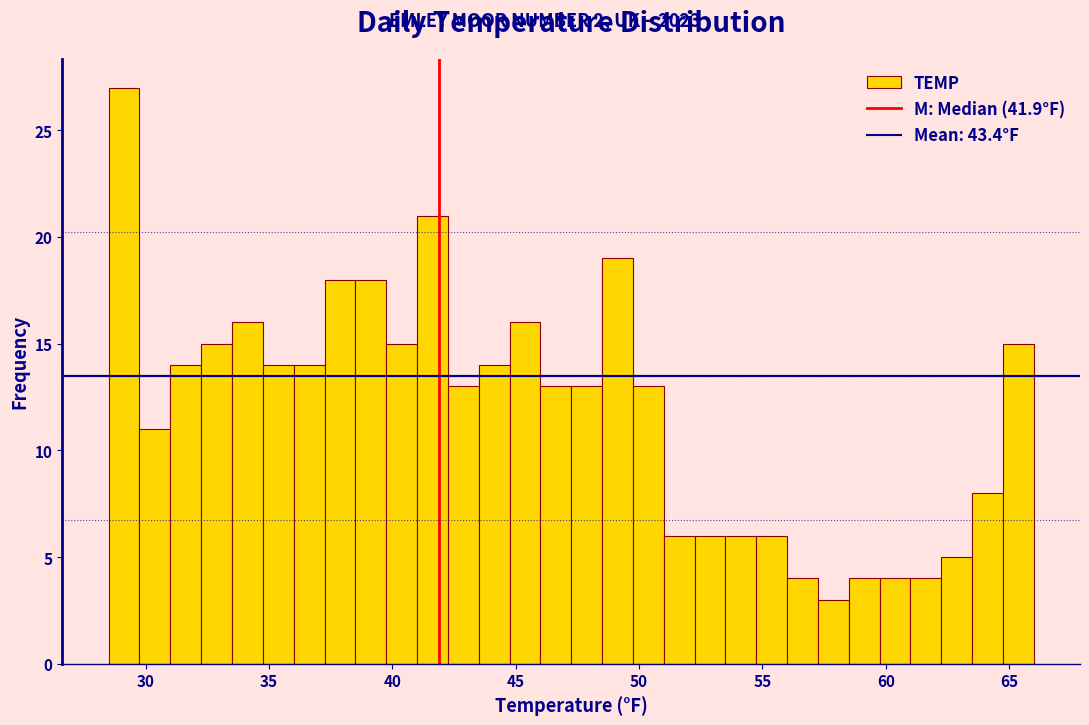

Read against the x-axis, roughly where is the centre of the tallest bar?

29.0